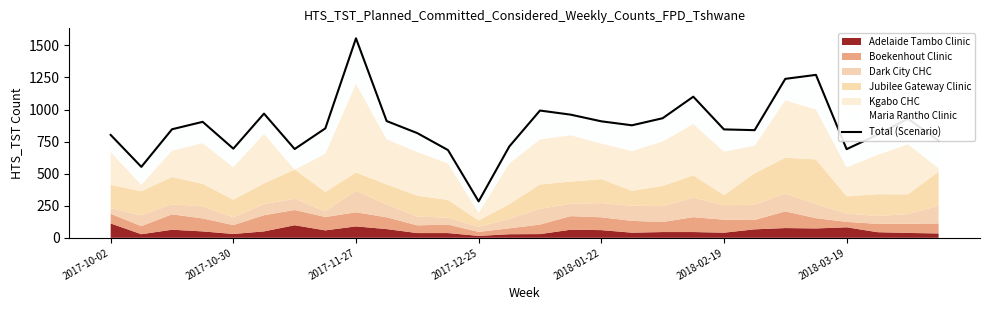

What is the difference between the maximum and minimum values?

1271